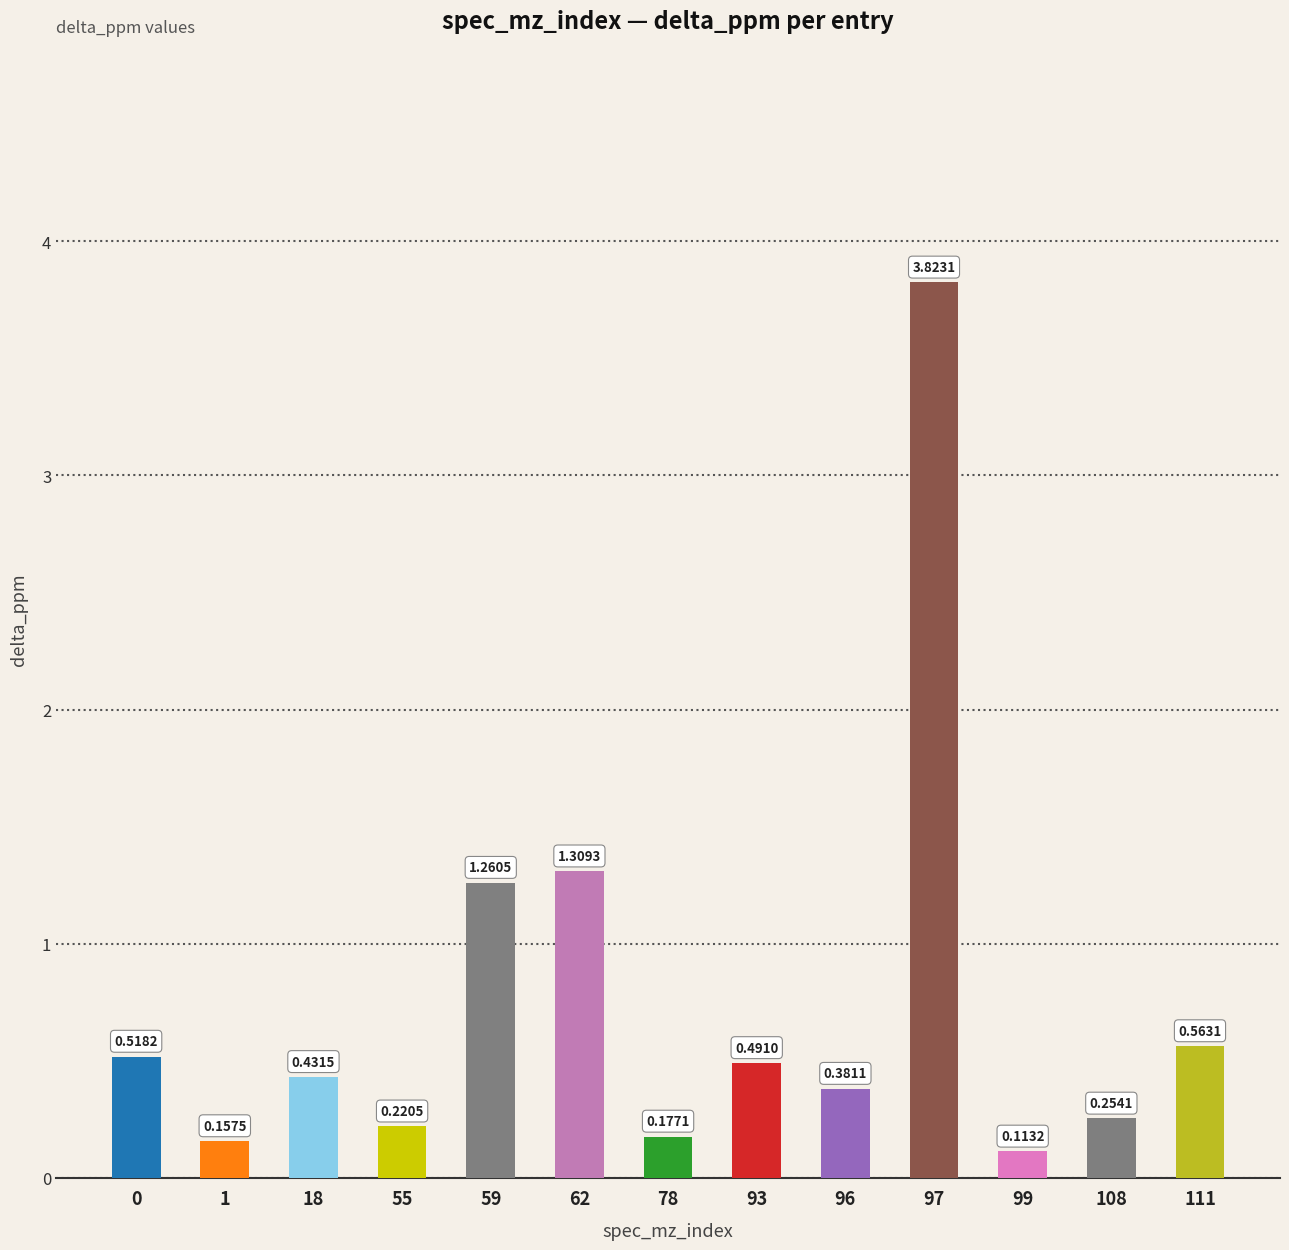

What is the change in value from 93 to 99?

-0.4